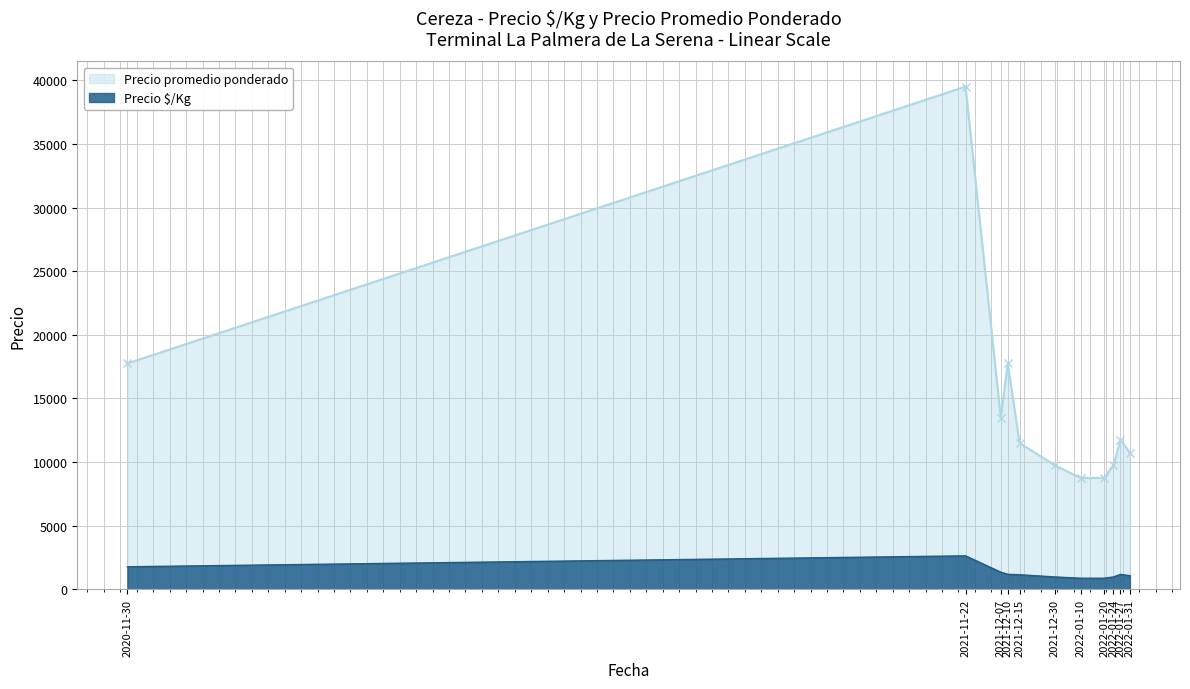

The value of Precio promedio ponderado at 2022-01-27 is 18174. True or false?

False